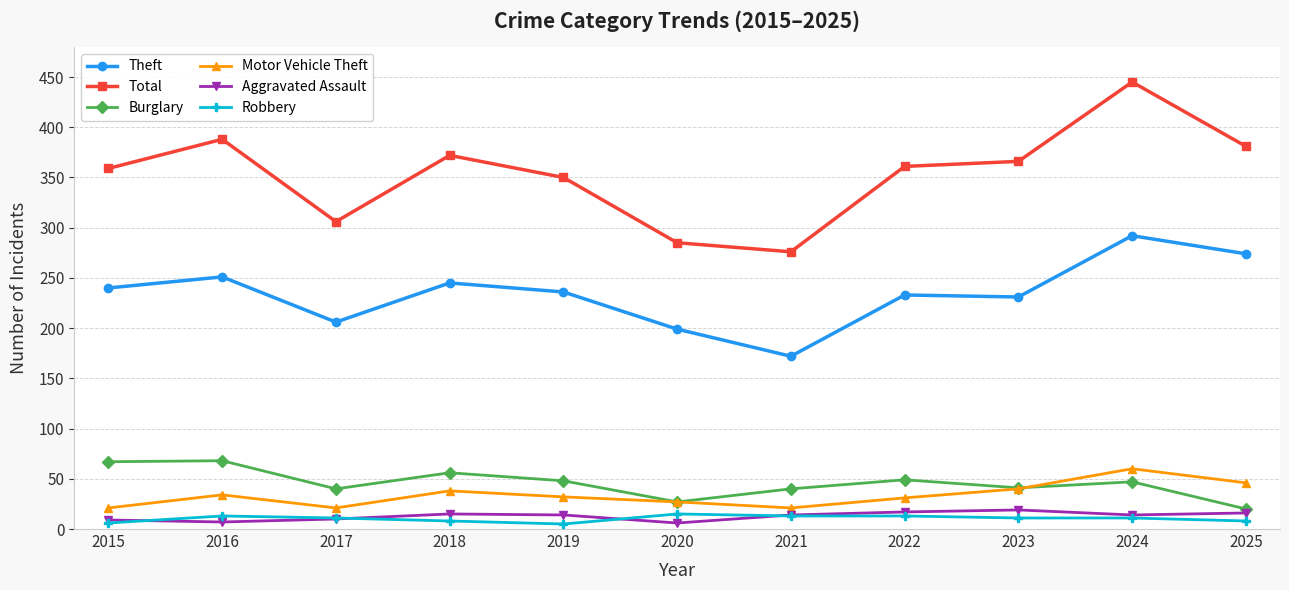

What is the approximate value of Total at 2022?

361